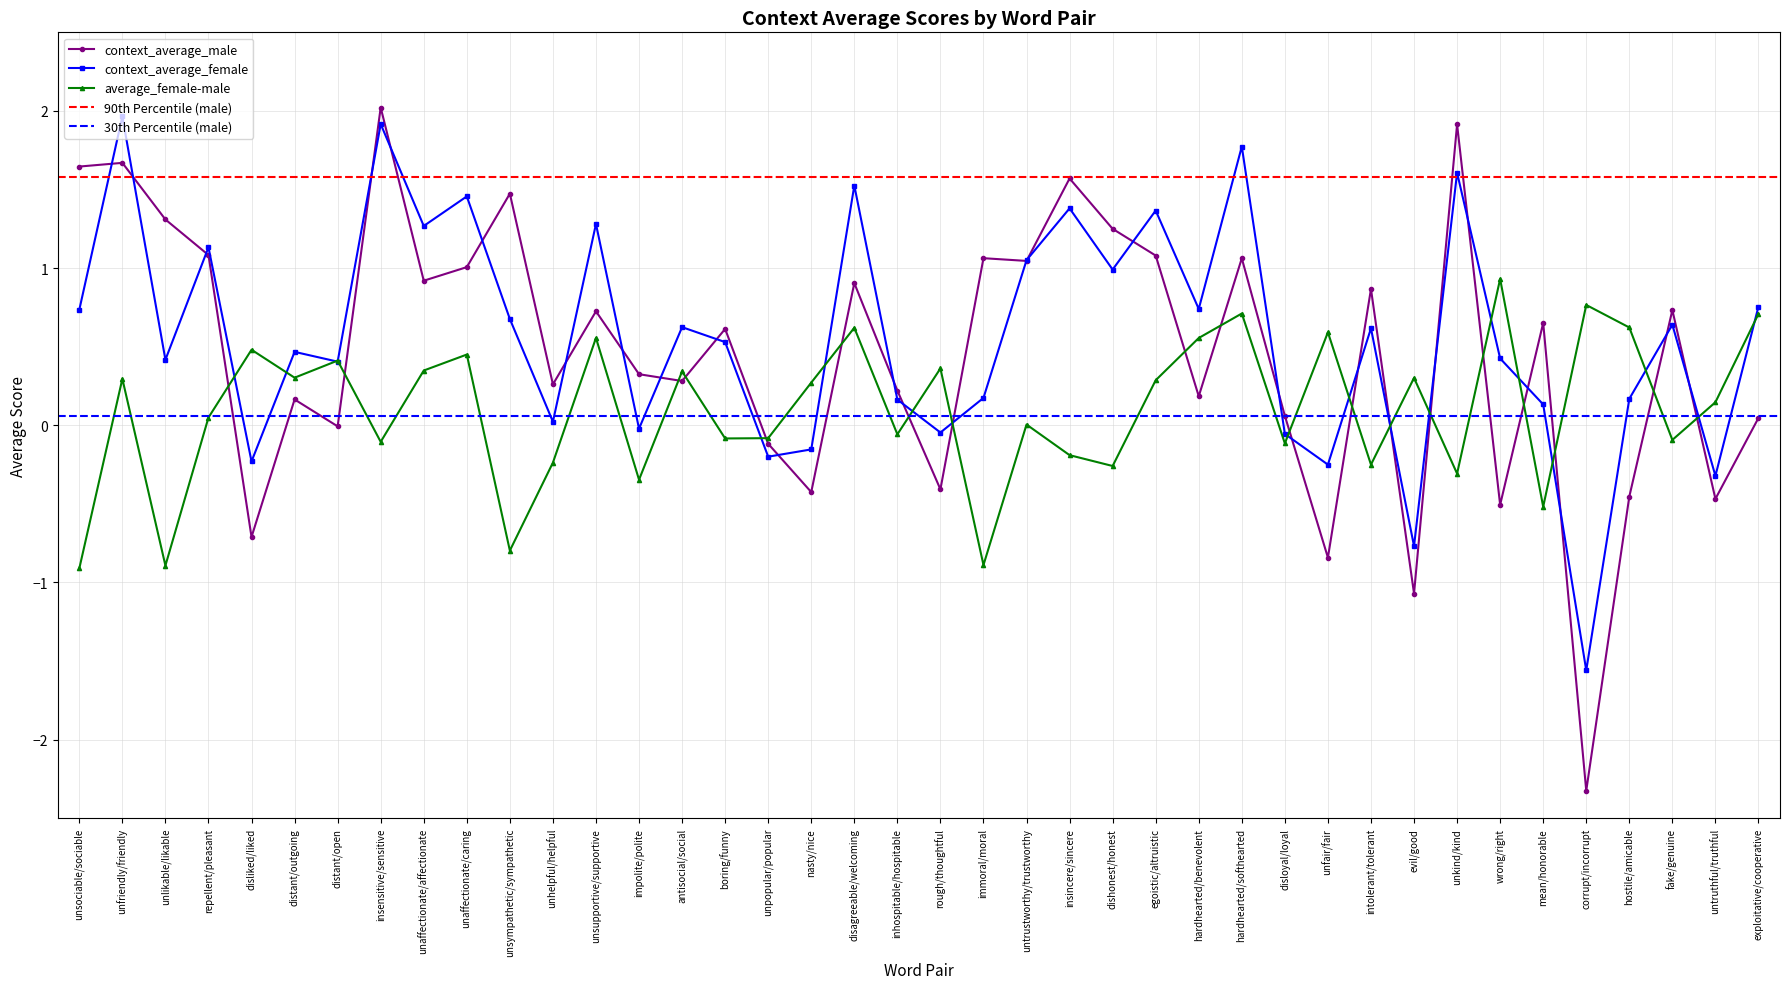

At which label is context_average_male closest to 0?

distant/open